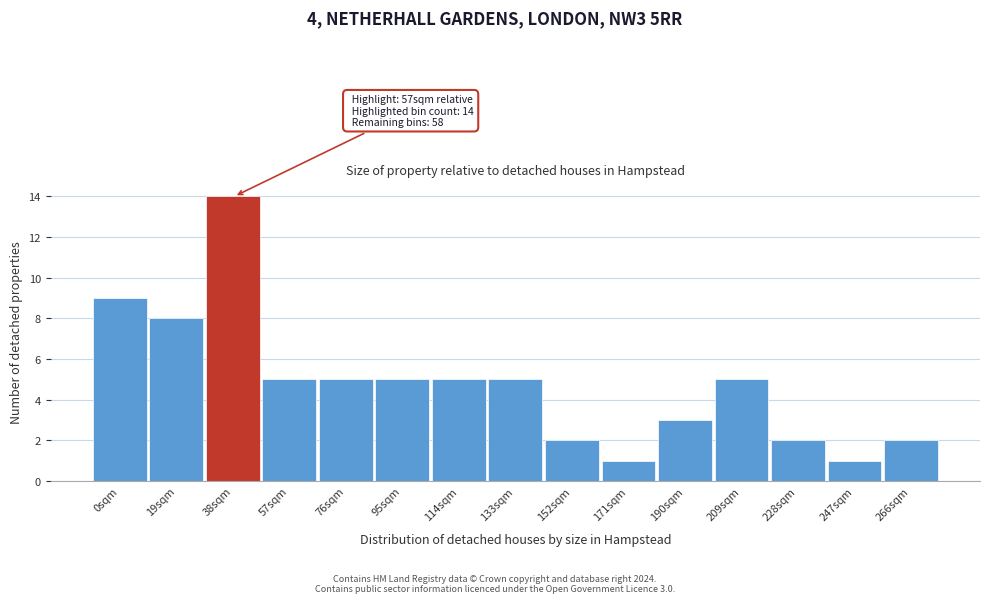

Reading left to right, list all the values displayed in this chart.

0sqm=9	19sqm=8	38sqm=14	57sqm=5	76sqm=5	95sqm=5	114sqm=5	133sqm=5	152sqm=2	171sqm=1	190sqm=3	209sqm=5	228sqm=2	247sqm=1	266sqm=2